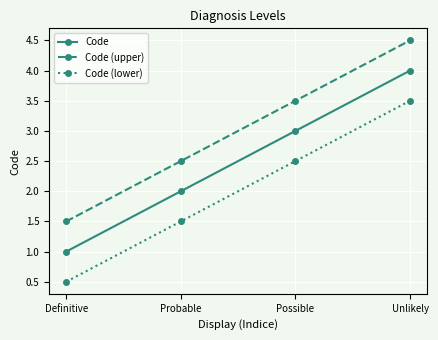

Rank the series by their maximum value, from highest to lowest.

Code (upper), Code, Code (lower)